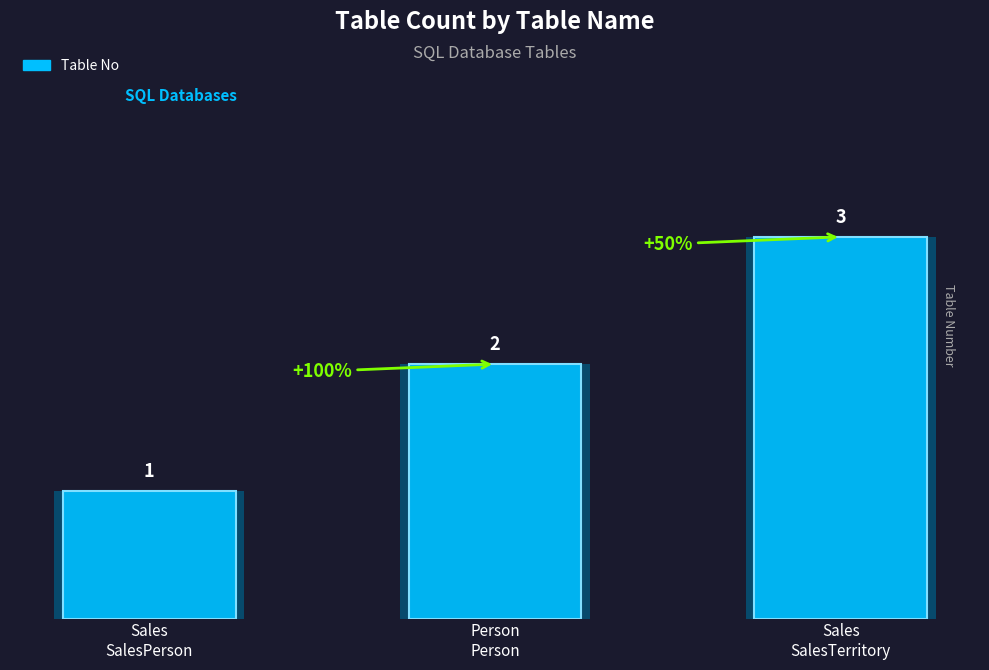

True or false: the data shows 1 at Sales SalesPerson.

False